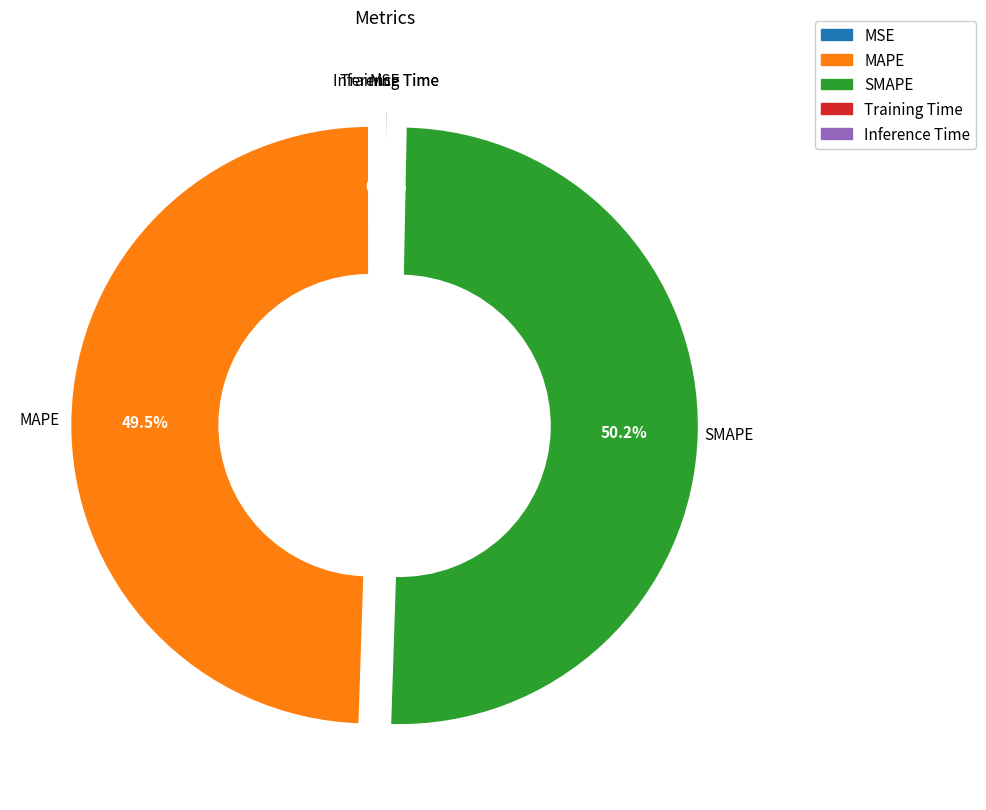

What is the change in value from MSE to SMAPE?

+3.0